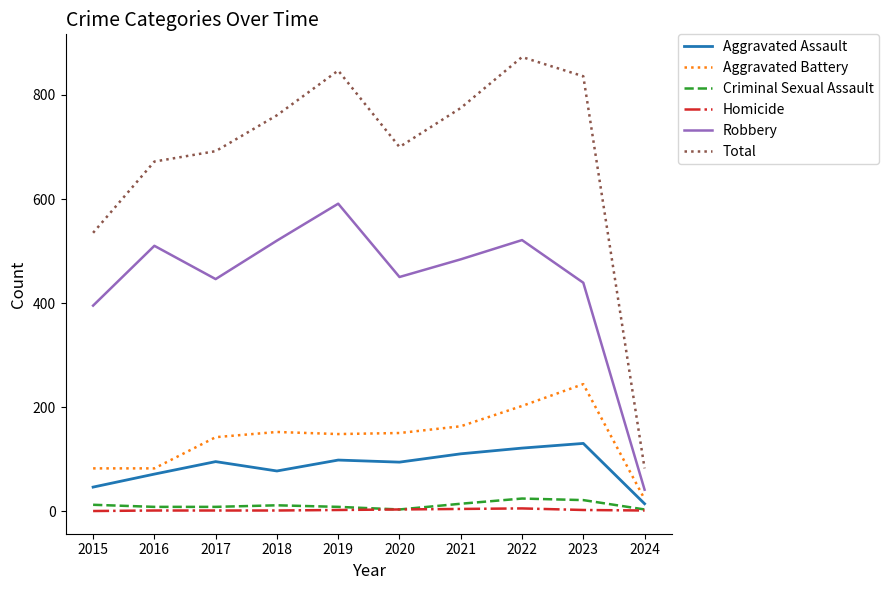

At which label does Robbery reach its peak?

2019